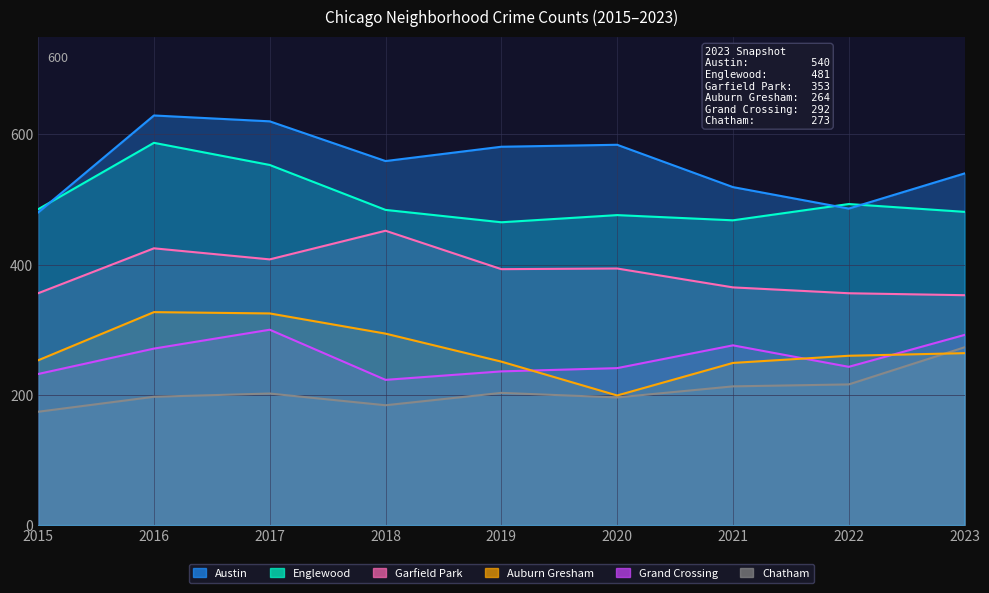

What is the greatest value displayed?

629